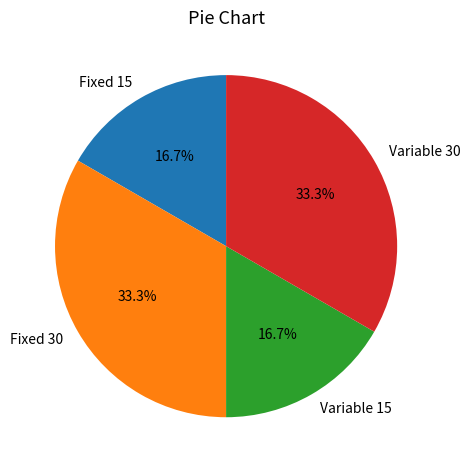

Count the number of slices in the pie.

4